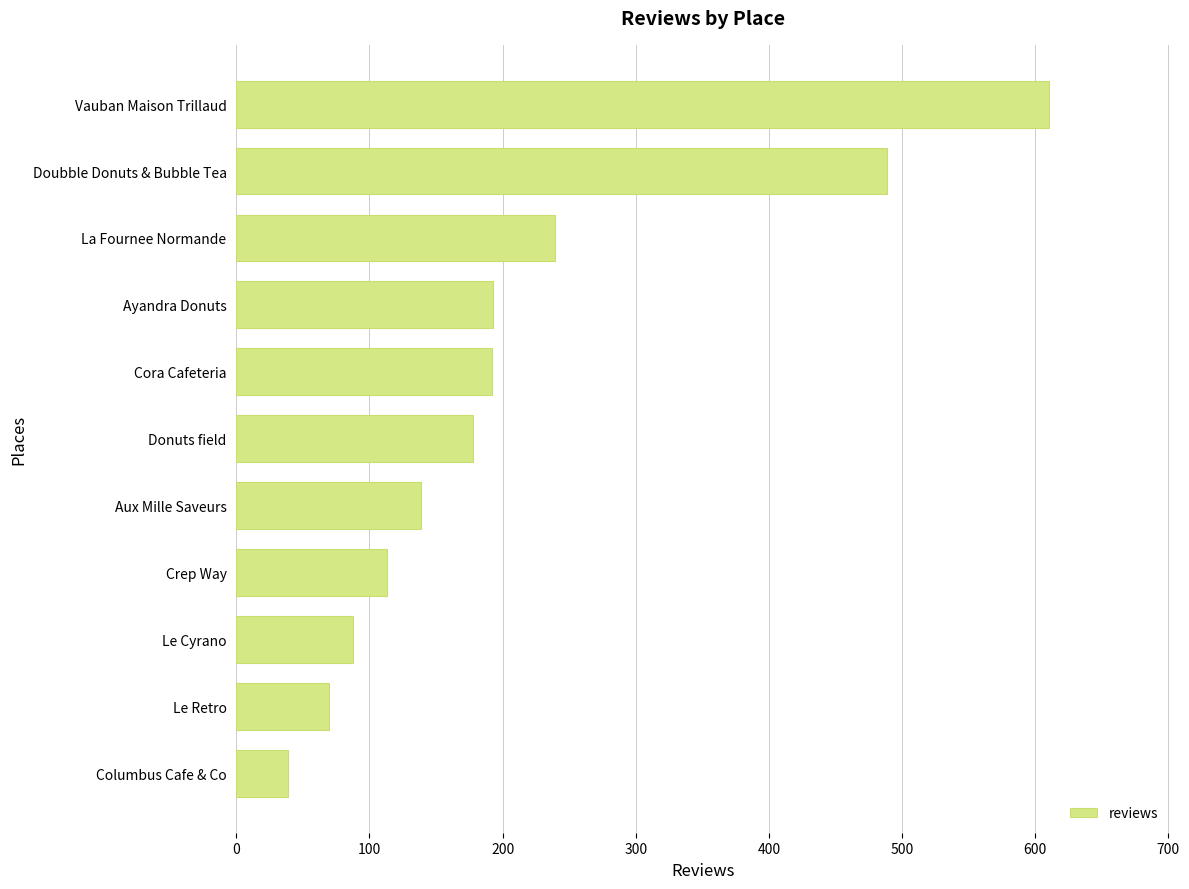

How many data points are less than 178?

5